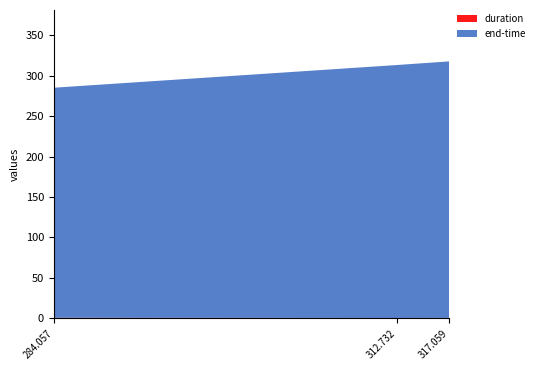

Reading left to right, what are all the values shown in this chart?

duration: 284.057=0.5	312.732=0.3	317.059=0.3
end-time: 284.057=284.6	312.732=313.0	317.059=317.4